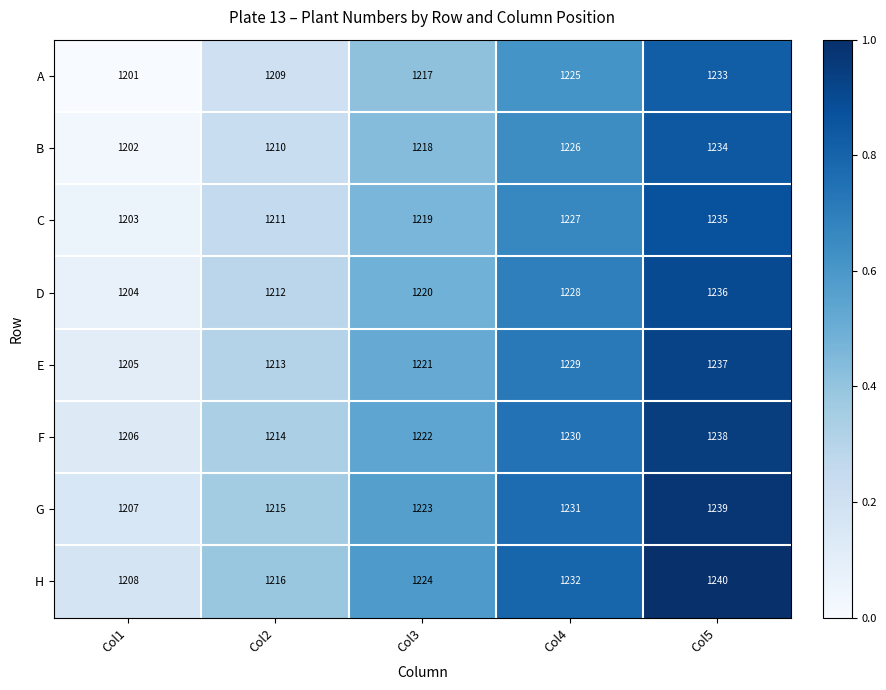

Is it true that A equals 1233 at Col5?

True